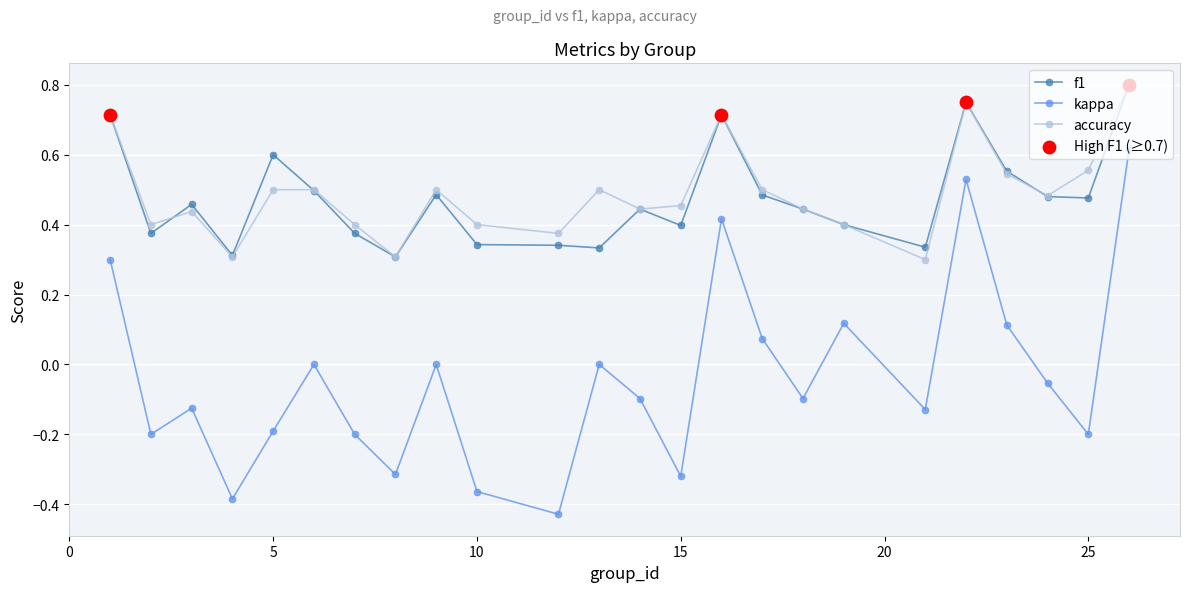

True or false: accuracy and kappa cross at least once.

False